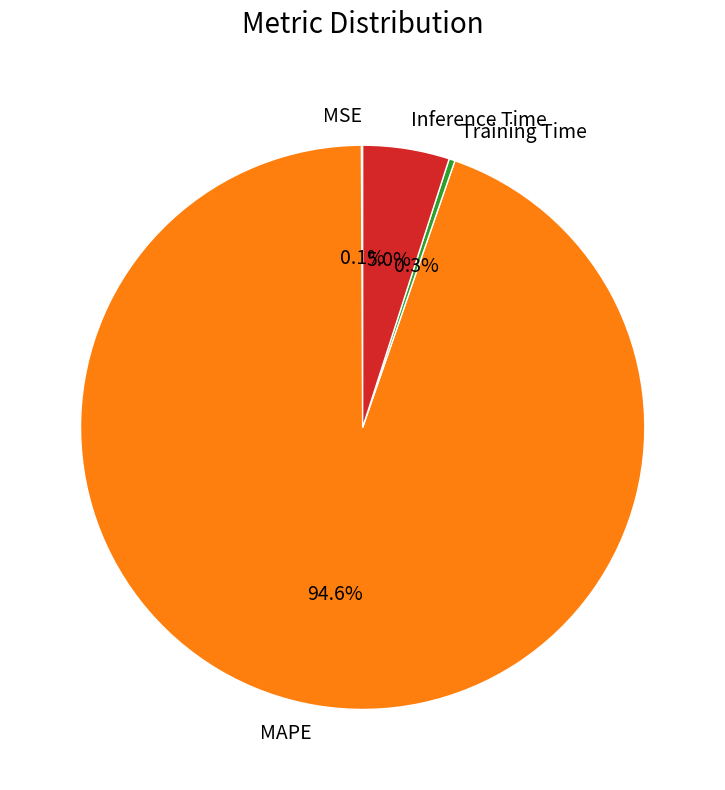

What is the majority slice?

MAPE